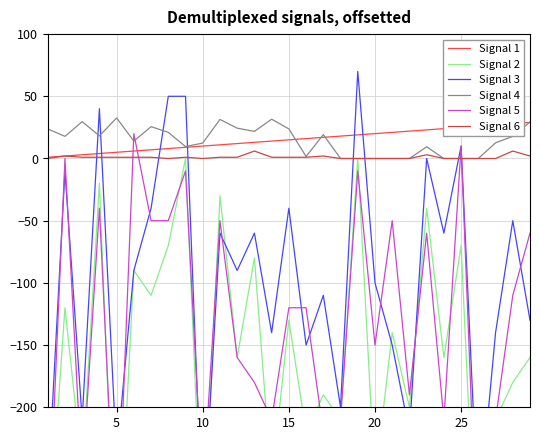

Is it true that Signal 6 equals 0.0 at 25?

True